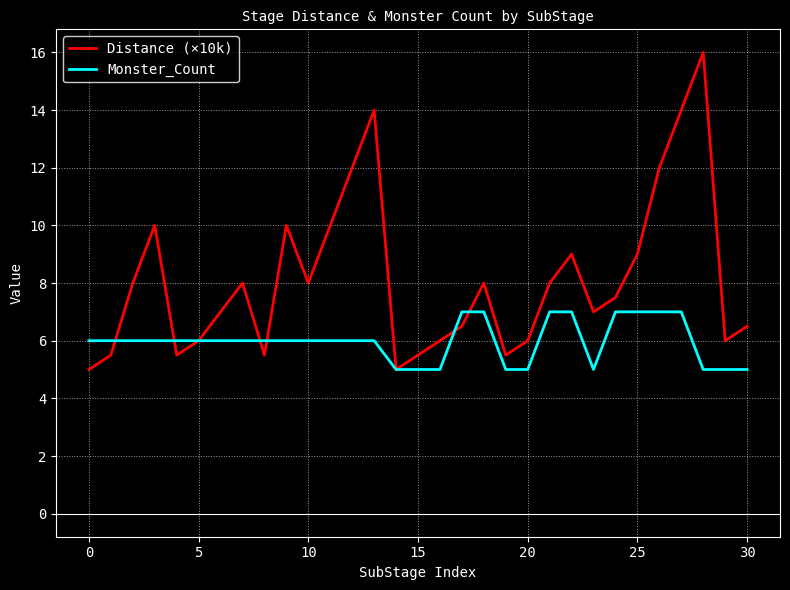

Reading left to right, transcribe all the data shown in this chart.

Distance (×10k): 5.0	5.5	8.0	10.0	5.5	6.0	7.0	8.0	5.5	10.0	8.0	10.0	12.0	14.0	5.0	5.5	6.0	6.5	8.0	5.5	6.0	8.0	9.0	7.0	7.5	9.0	12.0	14.0	16.0	6.0	6.5
Monster_Count: 6.0	6.0	6.0	6.0	6.0	6.0	6.0	6.0	6.0	6.0	6.0	6.0	6.0	6.0	5.0	5.0	5.0	7.0	7.0	5.0	5.0	7.0	7.0	5.0	7.0	7.0	7.0	7.0	5.0	5.0	5.0